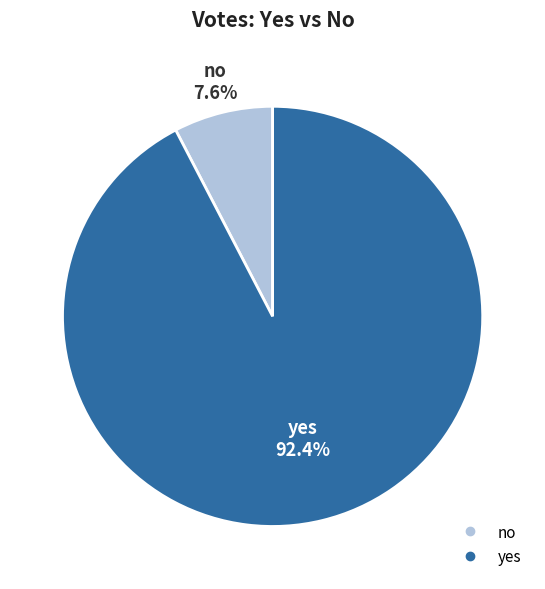

Which has a higher value, no or yes?

yes